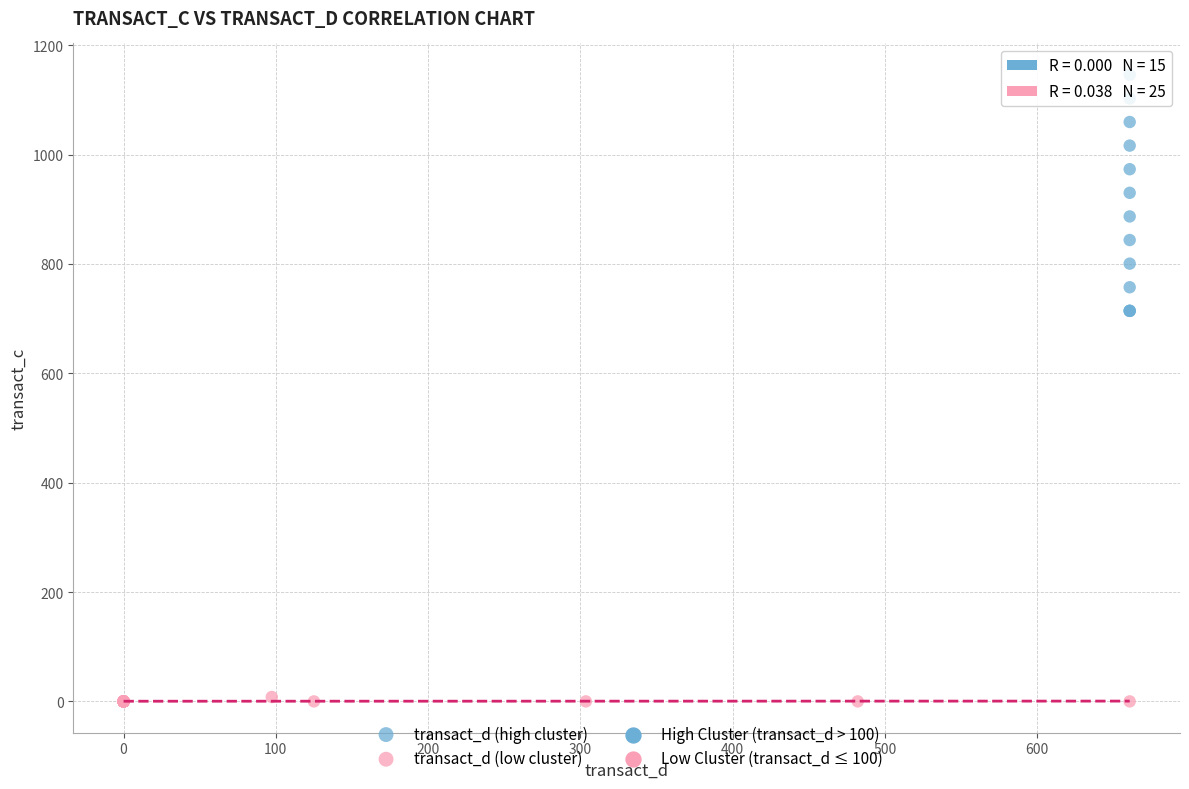

Which series reaches the maximum Y coordinate?

transact_d (high cluster)